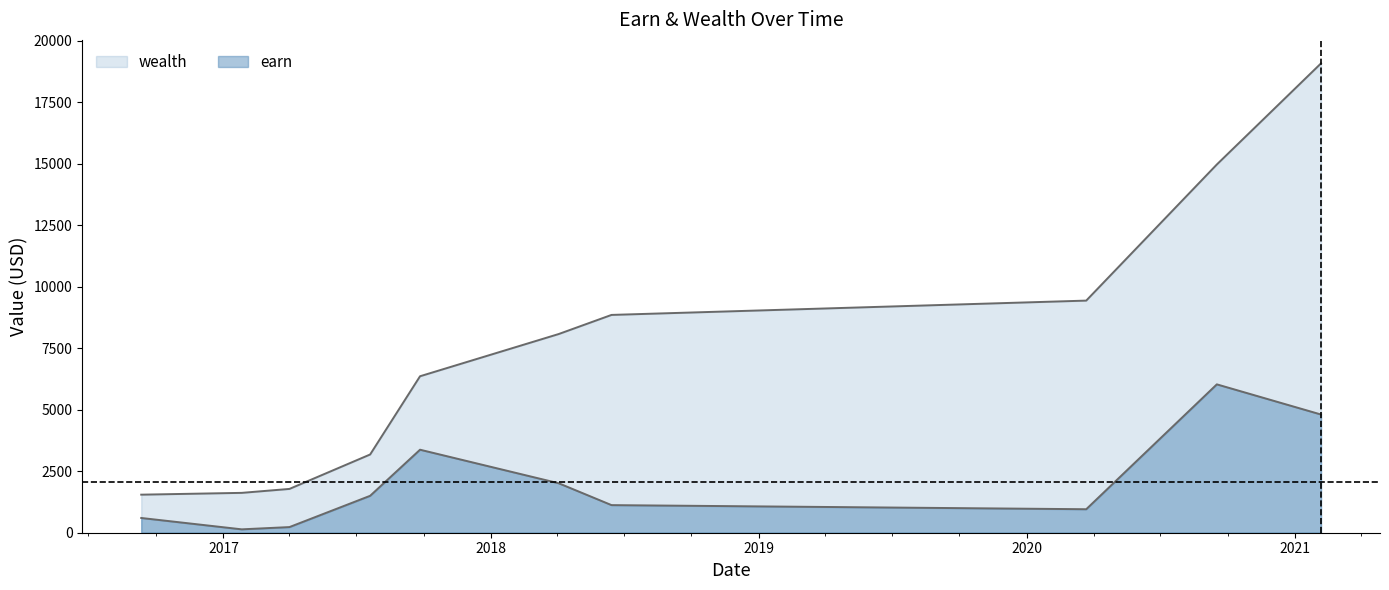

Which has a higher value, 2017-09-26 or 2021-02-05?

2021-02-05